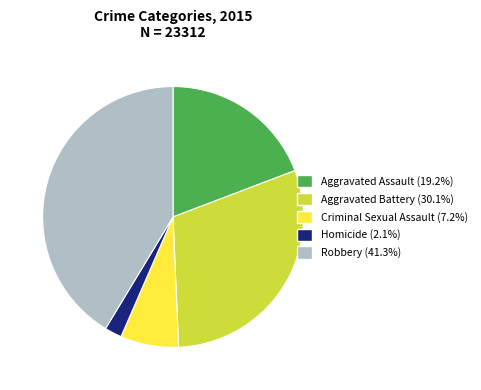

Approximately how many times larger is the value at Robbery compared to Homicide?

19.4